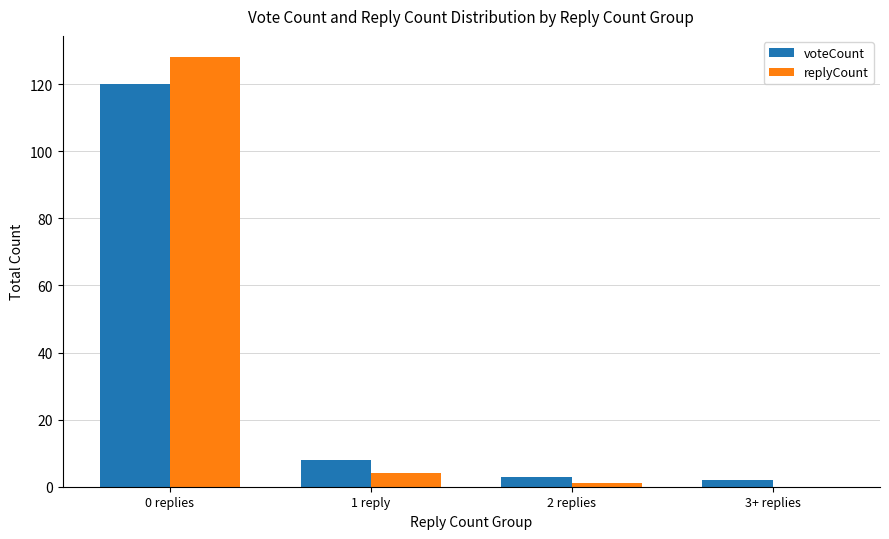

Is it true that replyCount equals 81 at 3+ replies?

False